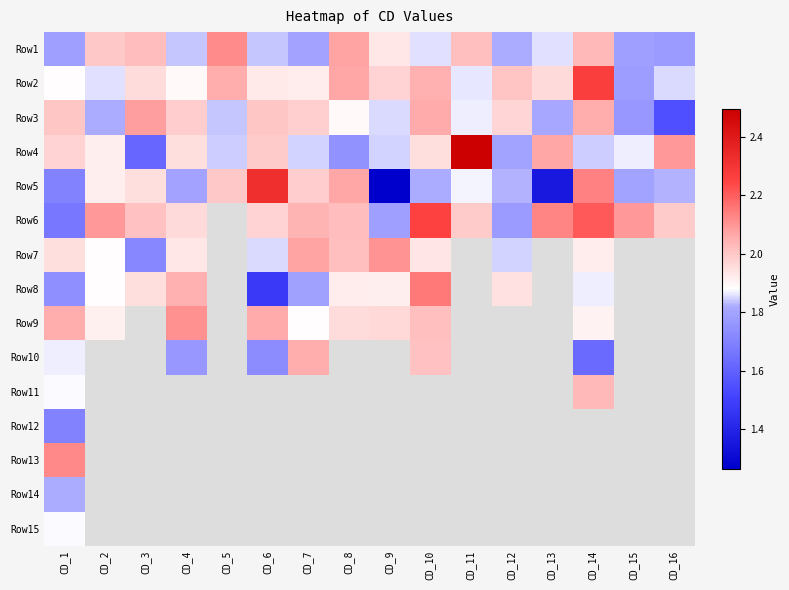

Is it true that Row6 equals 3.1 at CD_8?

False